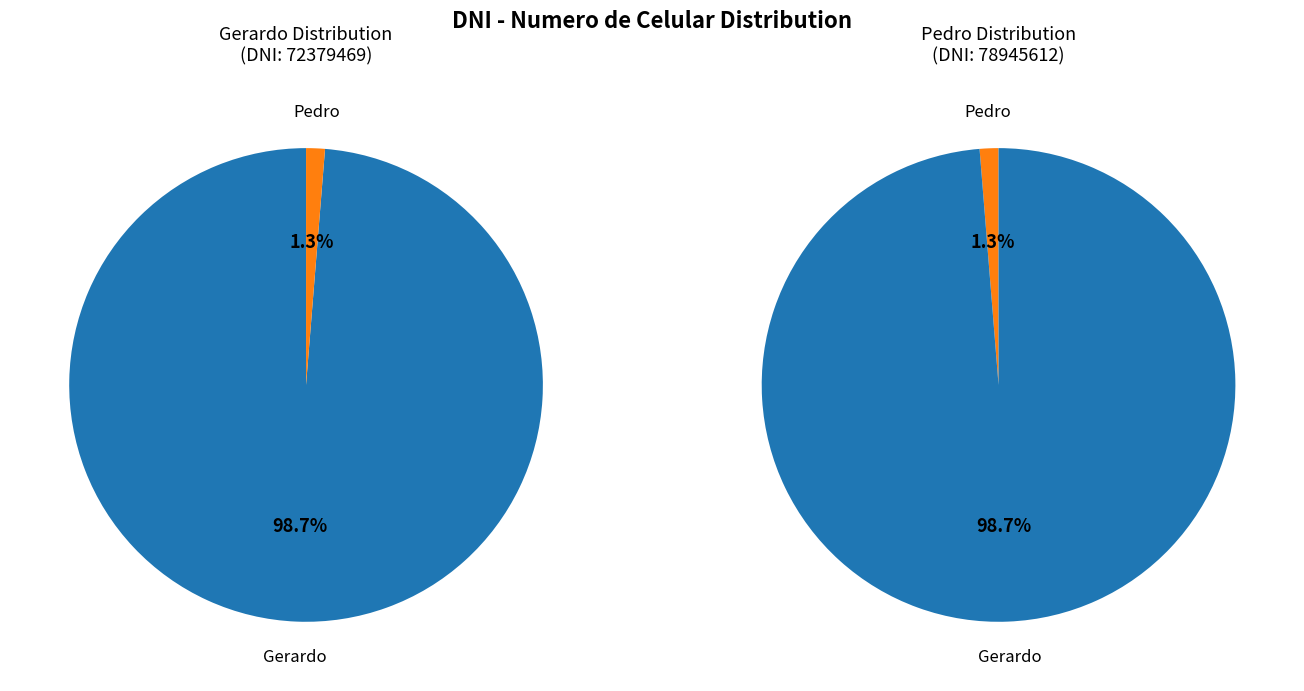

To the nearest percent, what is the average slice percentage?

50%